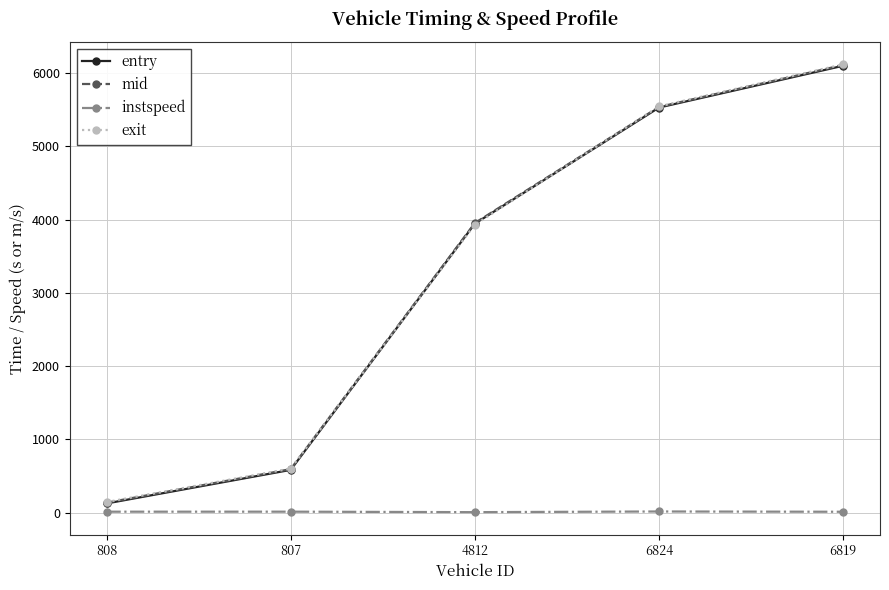

Is it true that entry equals 1887.2 at 6819?

False